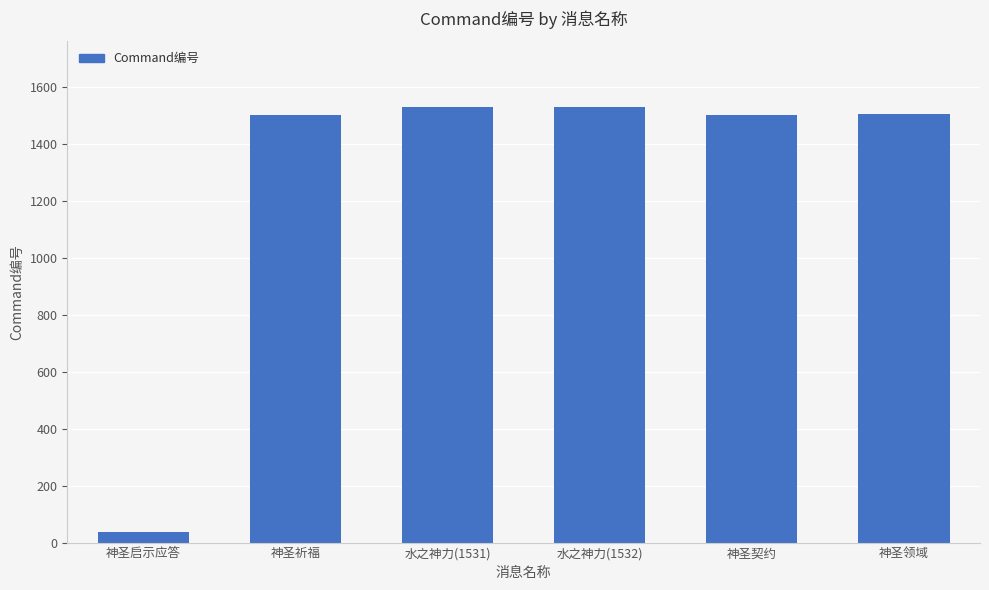

How many data points are less than 1505?

3